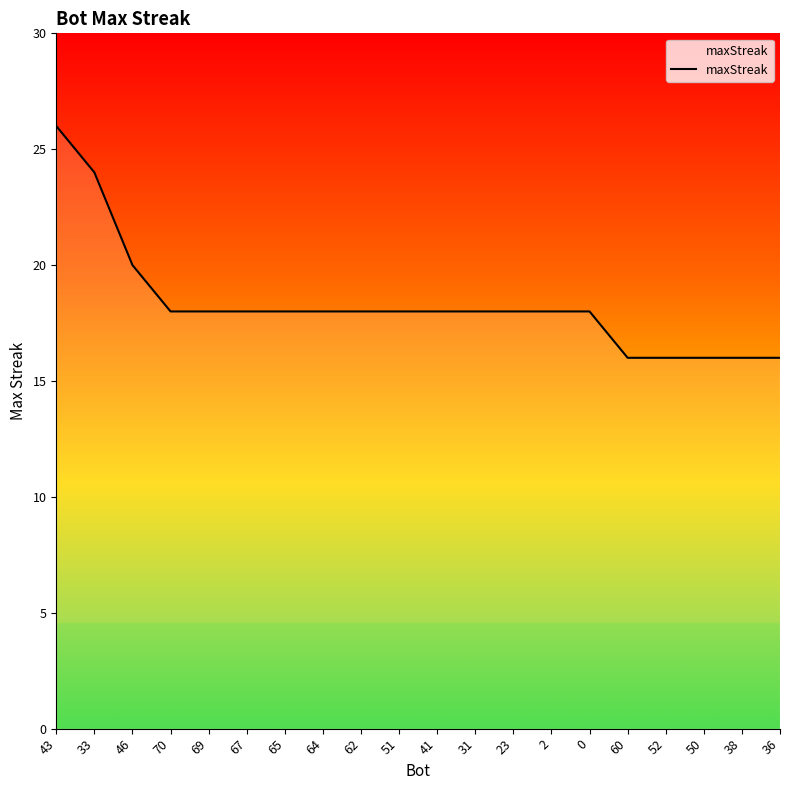

True or false: the data shows 8 at 62.

False